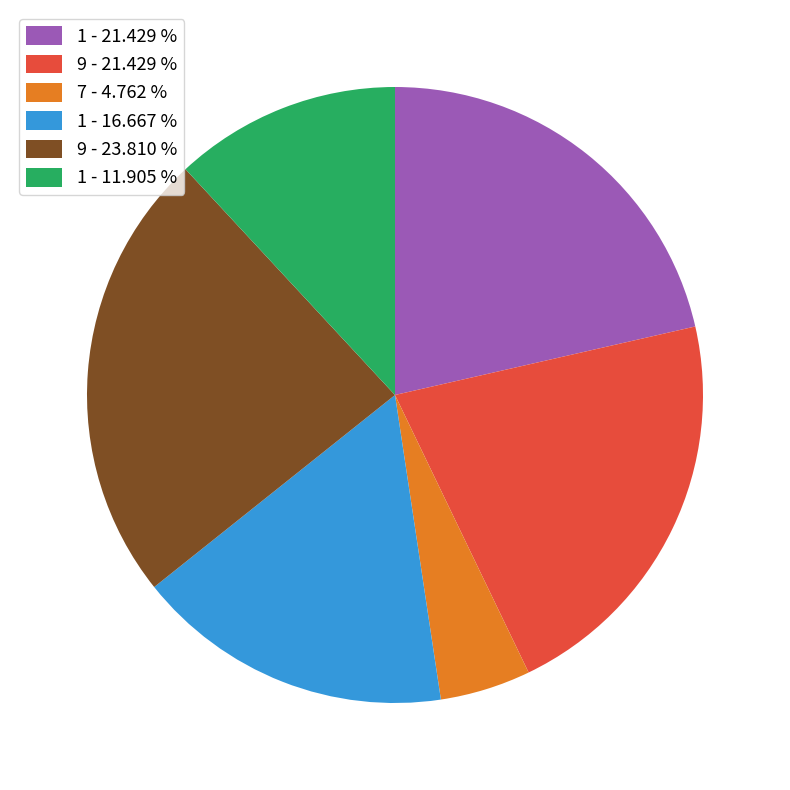

How many slices are in this pie chart?

6